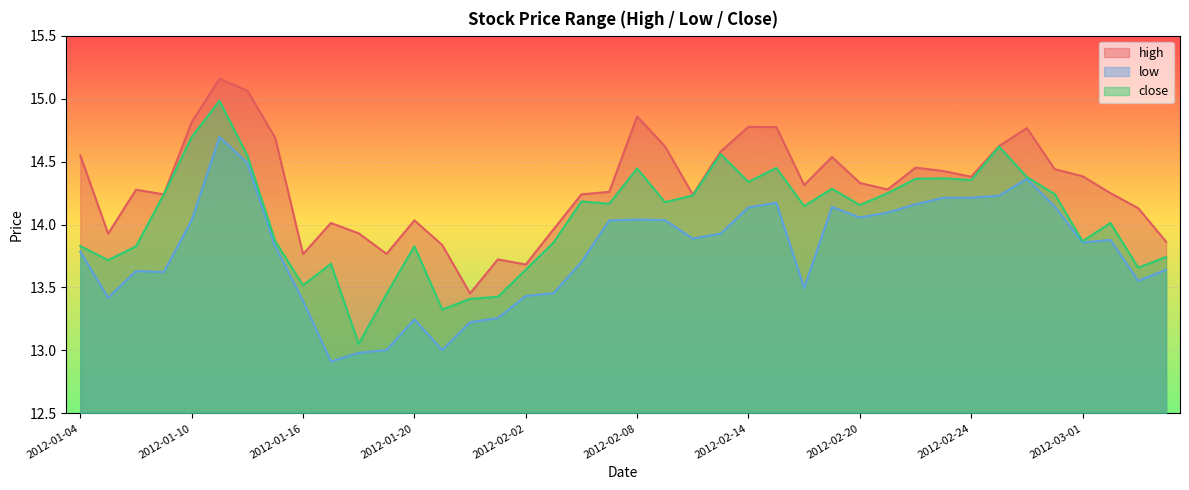

Which series changed the most between 2012-02-07 and 2012-02-13?

close